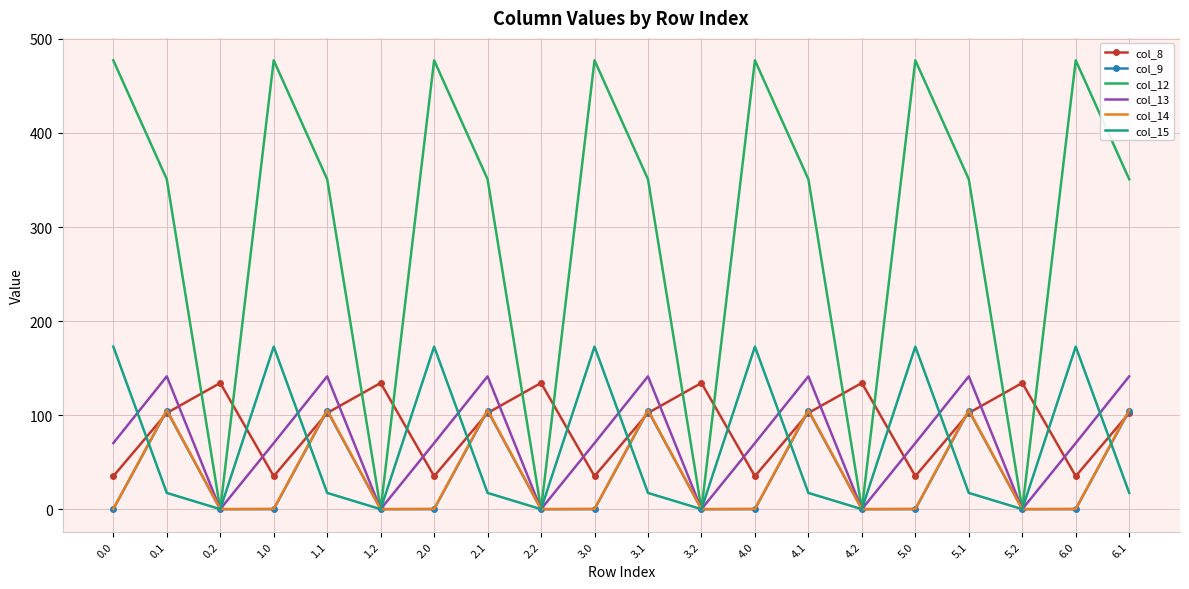

What is the greatest value displayed?

477.2